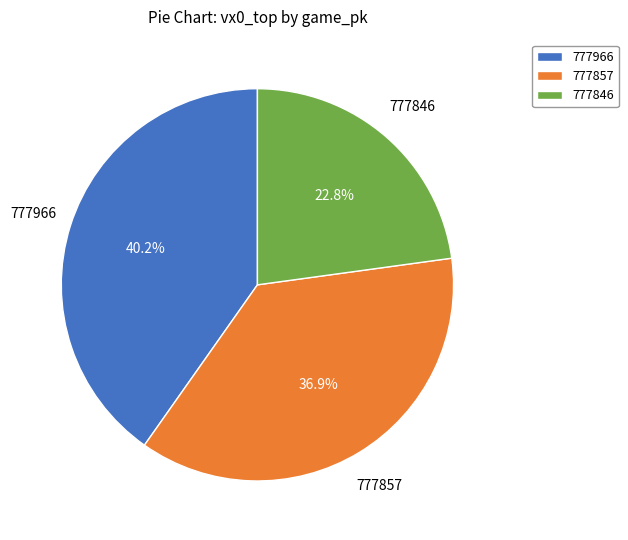

Is there a majority slice in this chart?

No